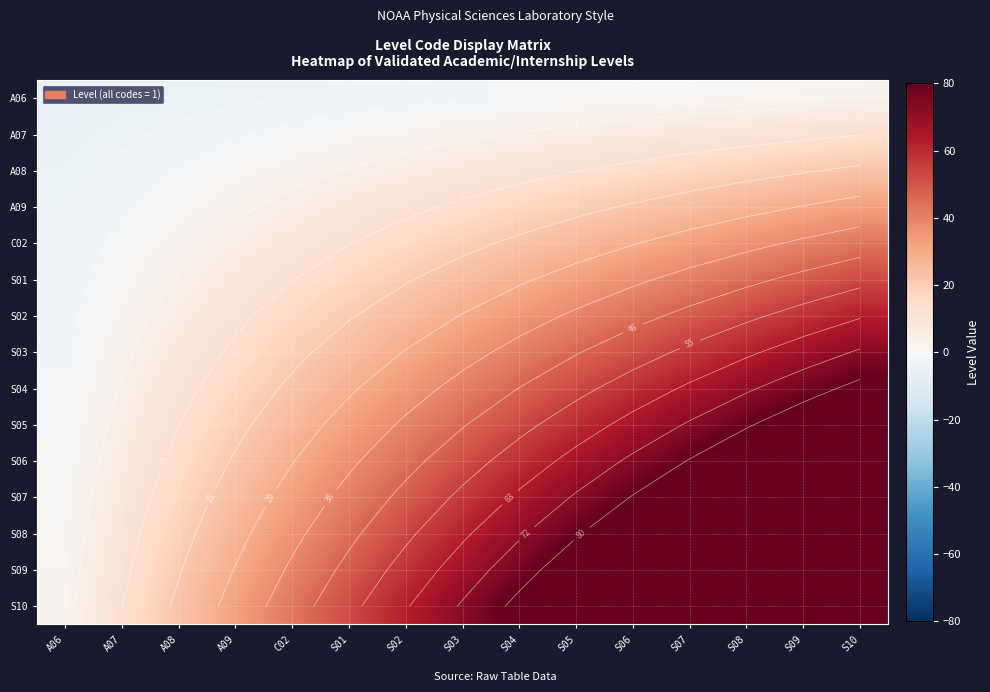

At which category is the sum across all series the highest?

S10